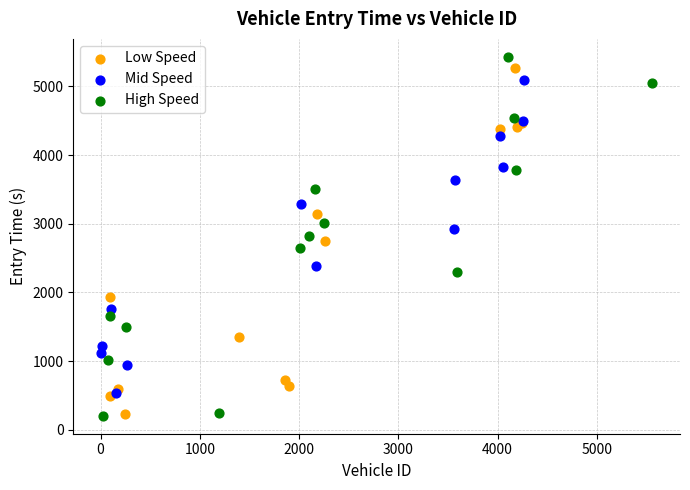

Which series has the widest spread of Y values?

High Speed